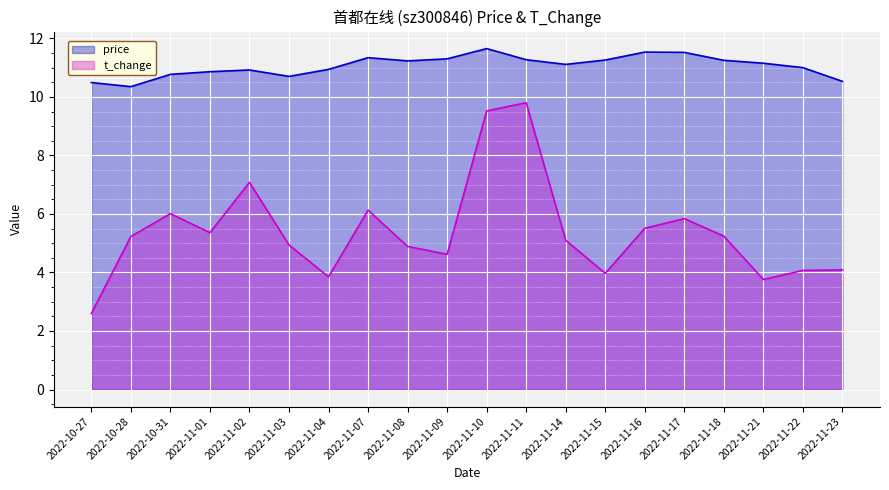

Which series has the largest total across all categories?

price